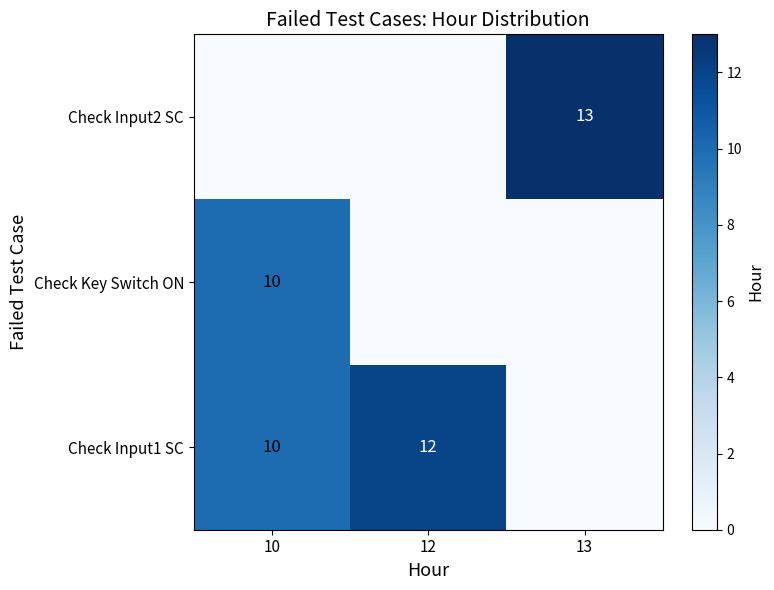

What is the sum of the Check Input1 SC values at 12 and 10?

22